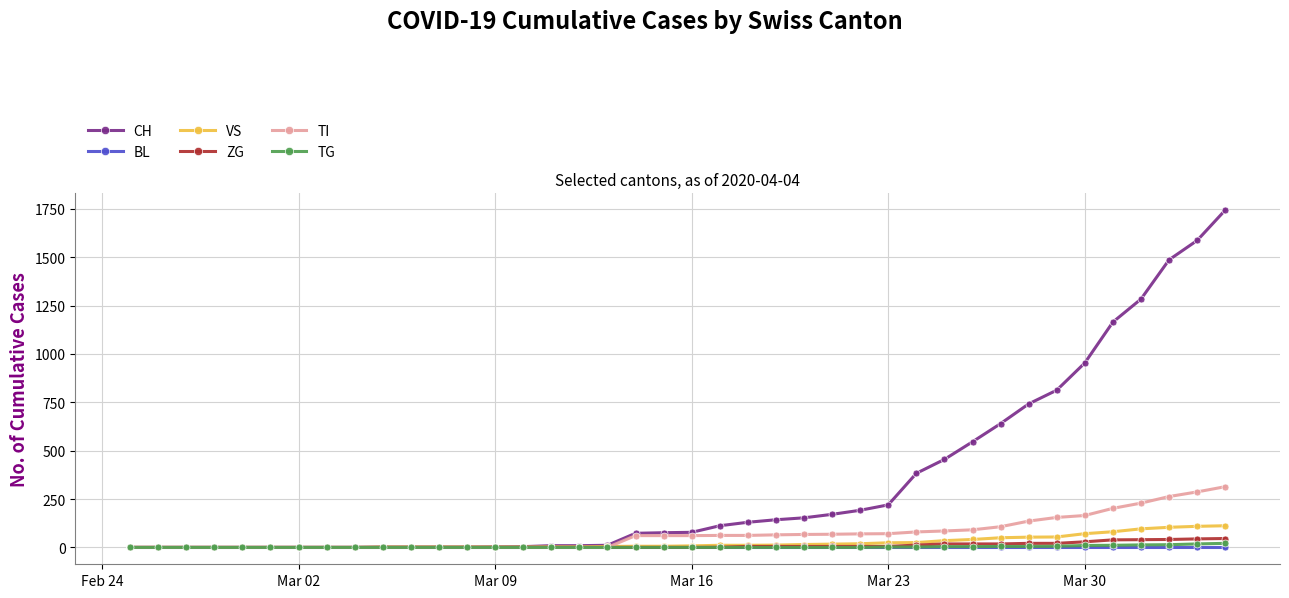

Which series has the largest total across all categories?

CH